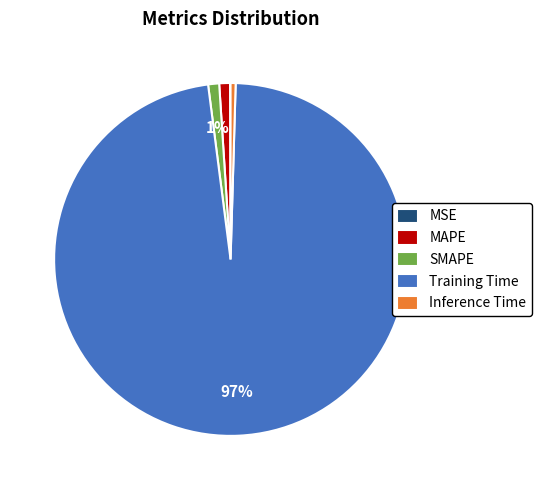

Which category has the biggest portion of the pie?

Training Time